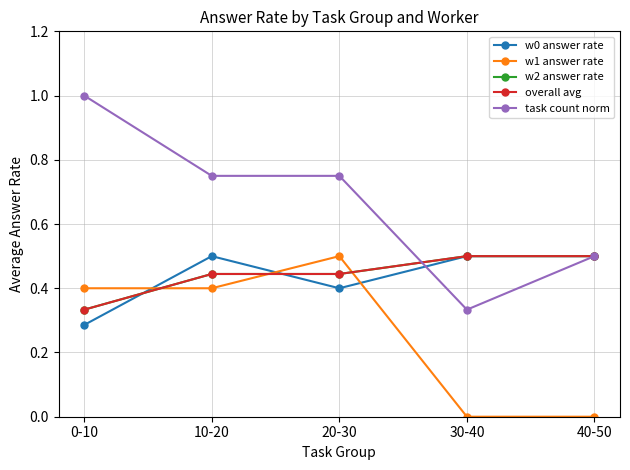

Between 10-20 and 30-40, which series saw the biggest shift?

task count norm